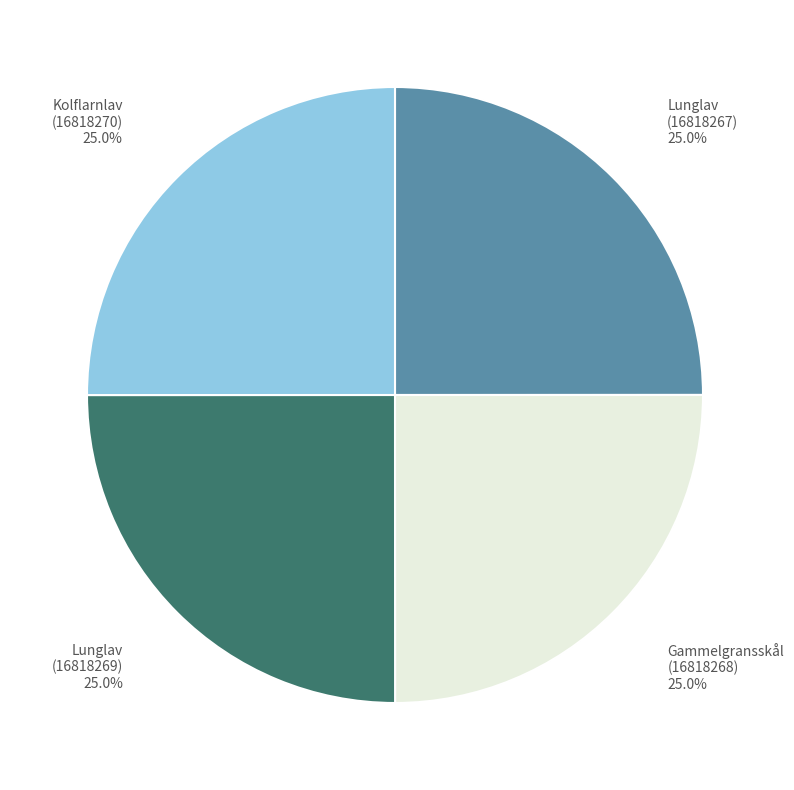

How much of the chart is everything except Gammelgransskål (16818268)?

75.0%